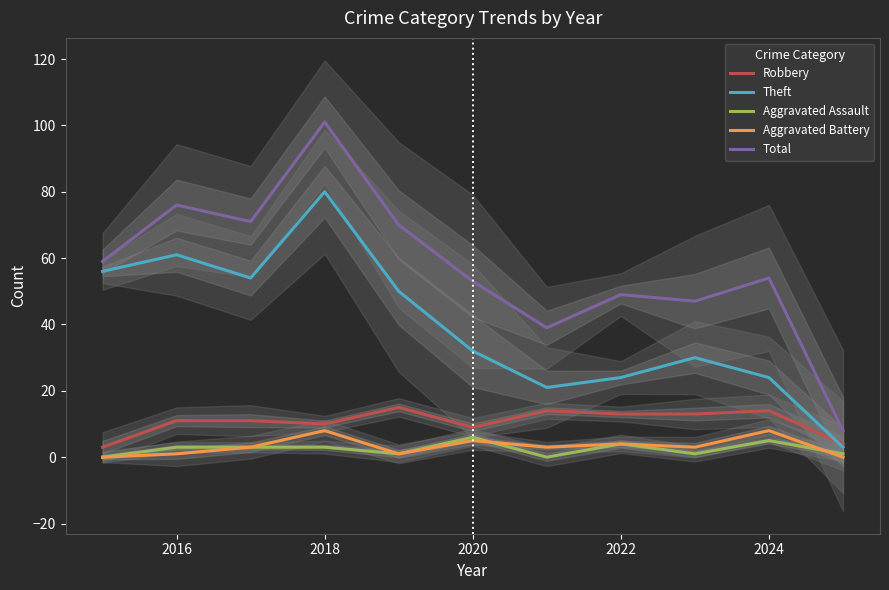

The value of Total at 2024 is 74. True or false?

False